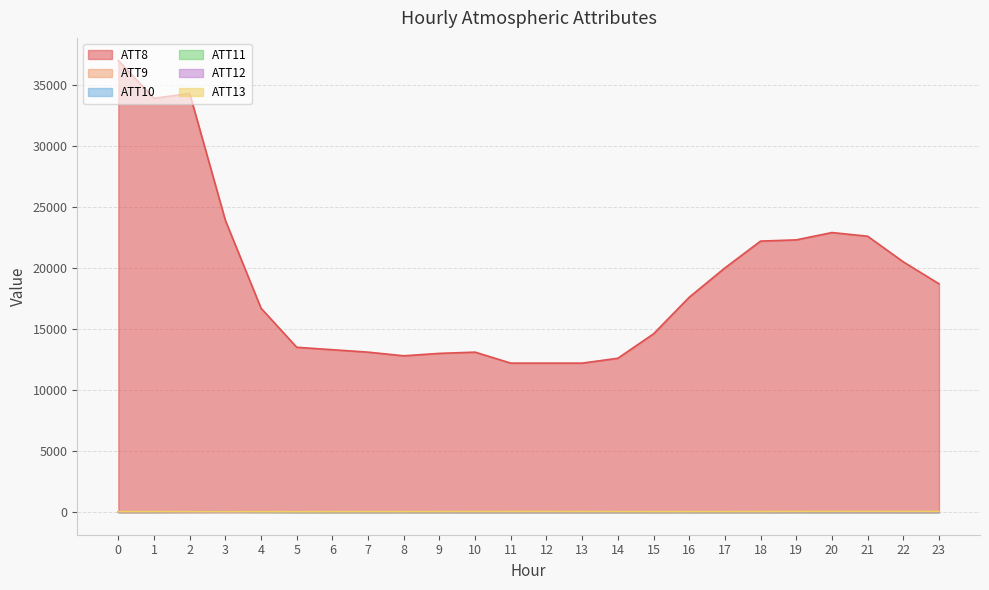

What is the value of the ATT11 point at the 6th from the left?

-10.0